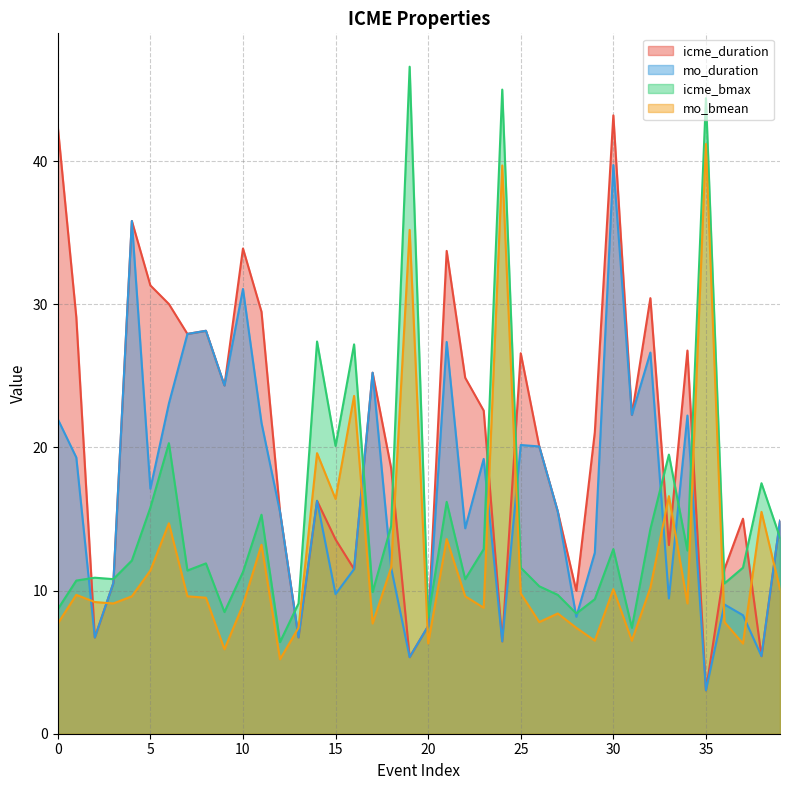

Count the number of data series in this chart.

4